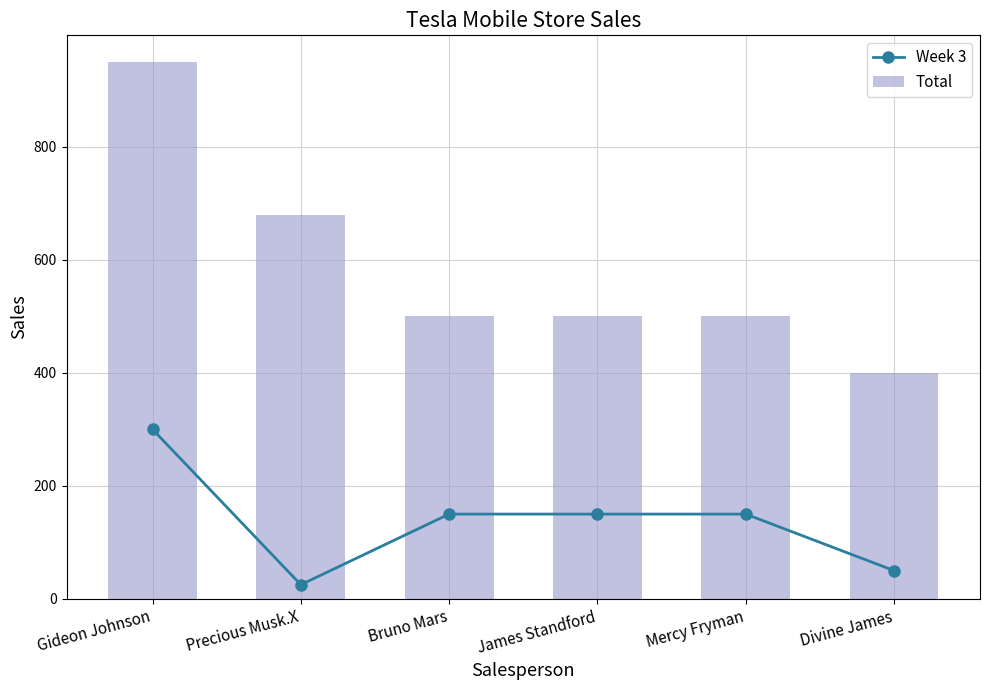

Is it true that Week 3 equals 196 at Mercy Fryman?

False